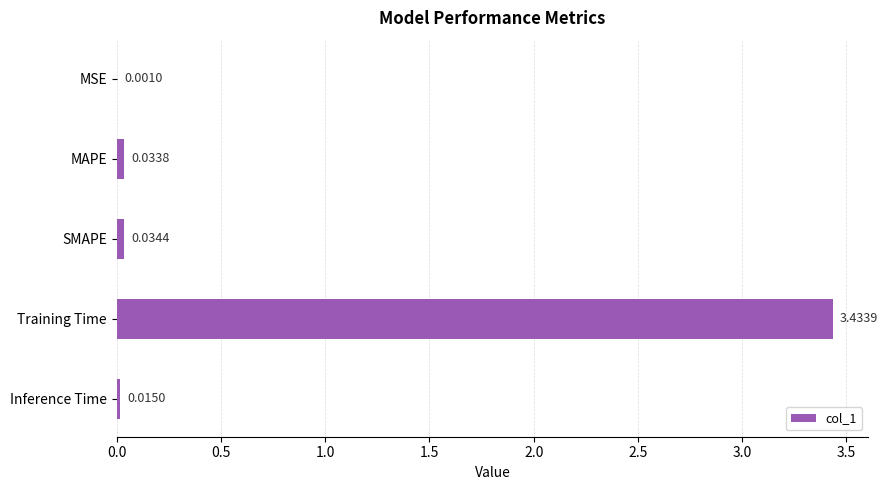

Which label corresponds to the largest value in the chart?

Training Time